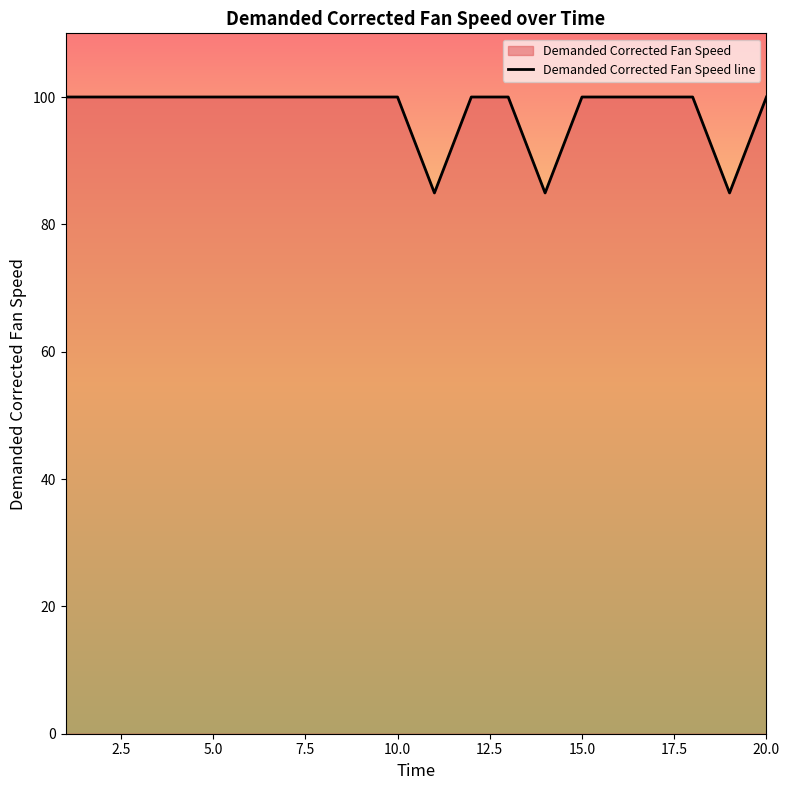

What is the difference between the maximum and minimum values?

15.1